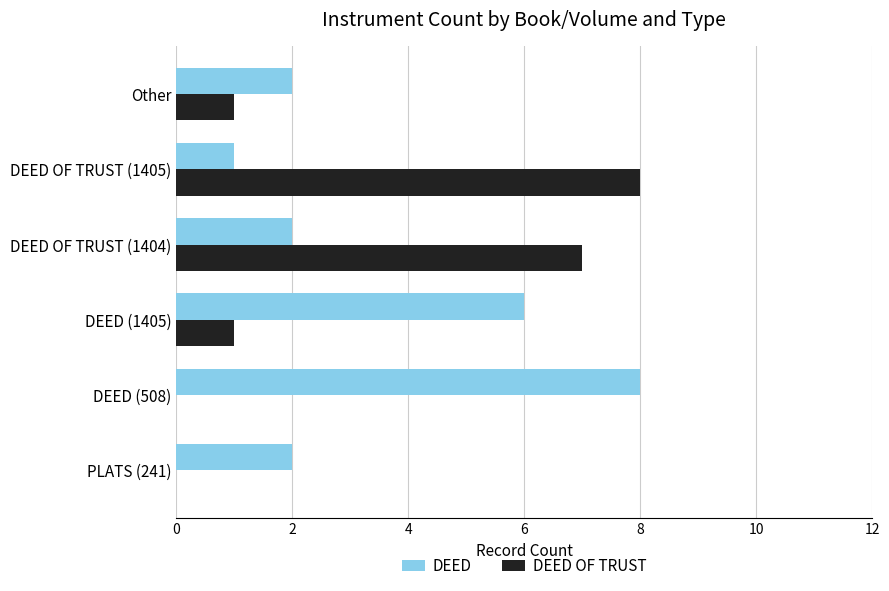

Which series has the largest total across all categories?

DEED